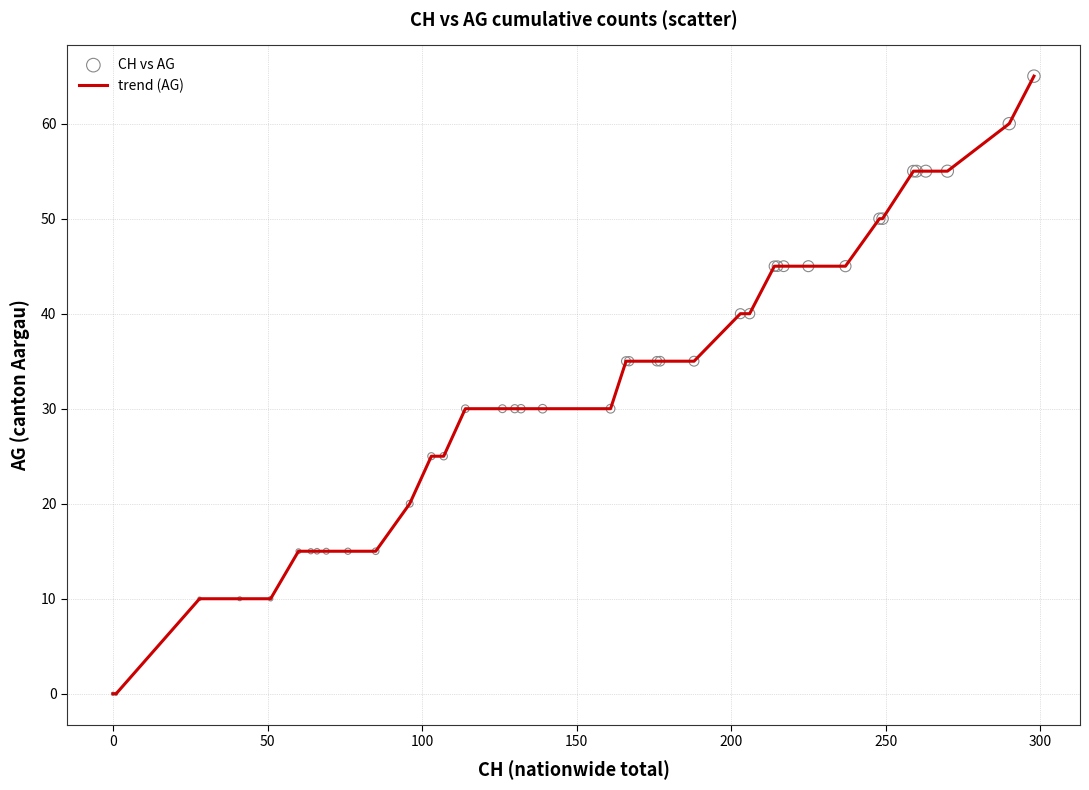

What is the greatest value displayed?

65